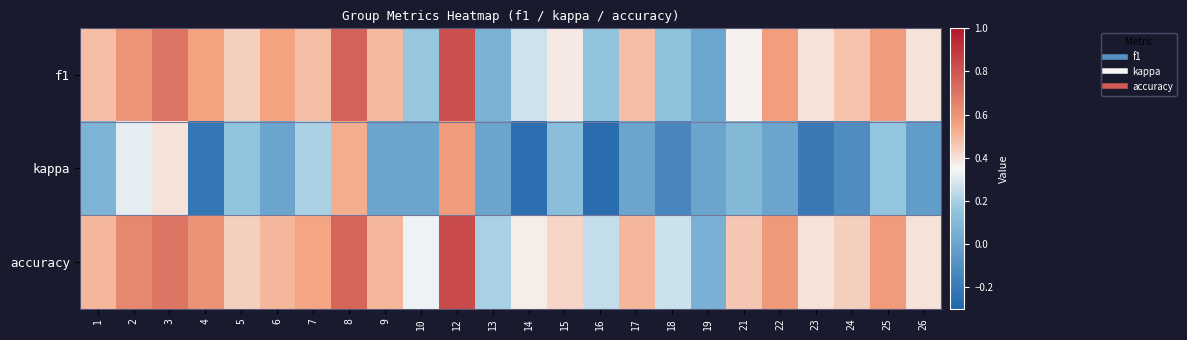

Which series has the largest total across all categories?

accuracy